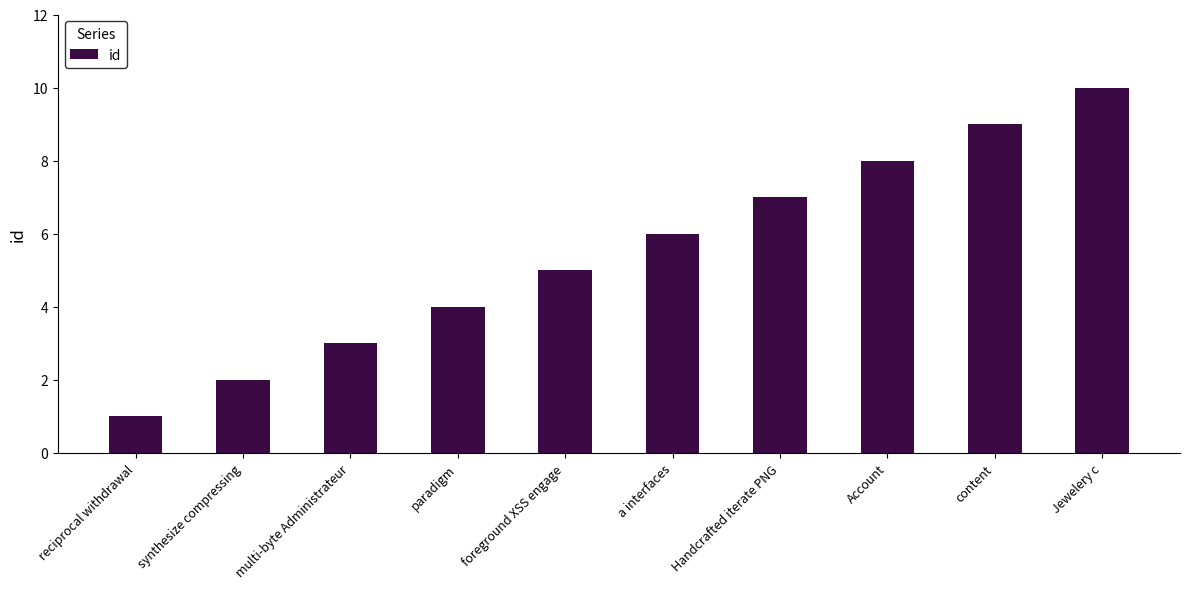

Reading right to left, transcribe all the data shown in this chart.

Jewelery c=10	content=9	Account=8	Handcrafted iterate PNG=7	a interfaces=6	foreground XSS engage=5	paradigm=4	multi-byte Administrateur=3	synthesize compressing=2	reciprocal withdrawal=1